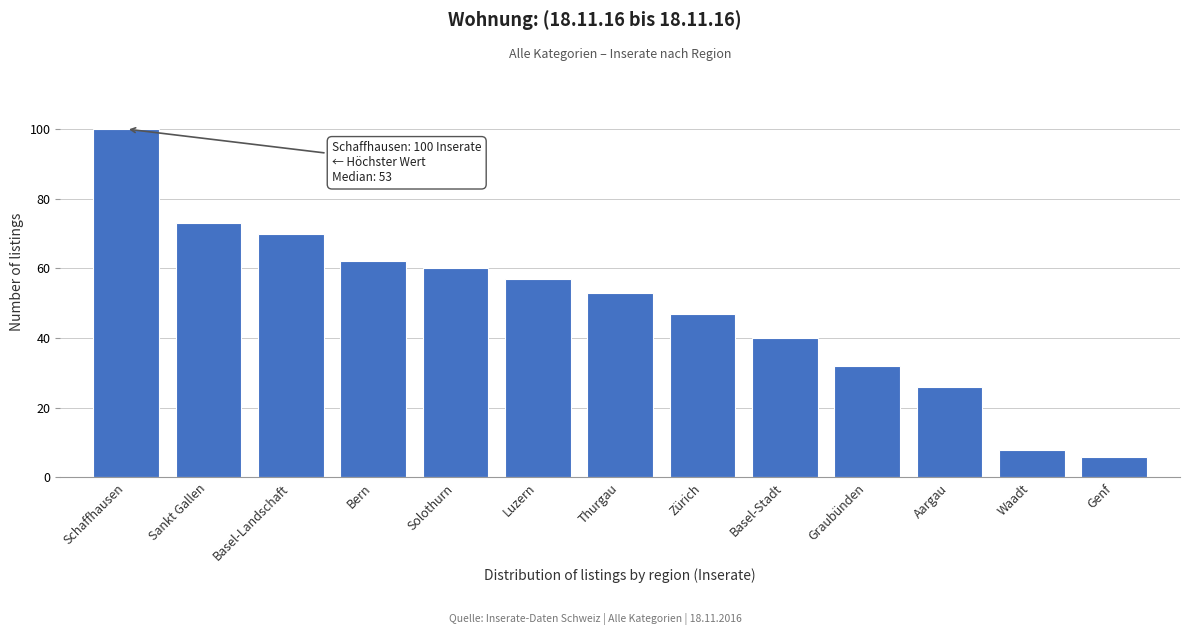

Reading right to left, transcribe all the data shown in this chart.

6	8	26	32	40	47	53	57	60	62	70	73	100